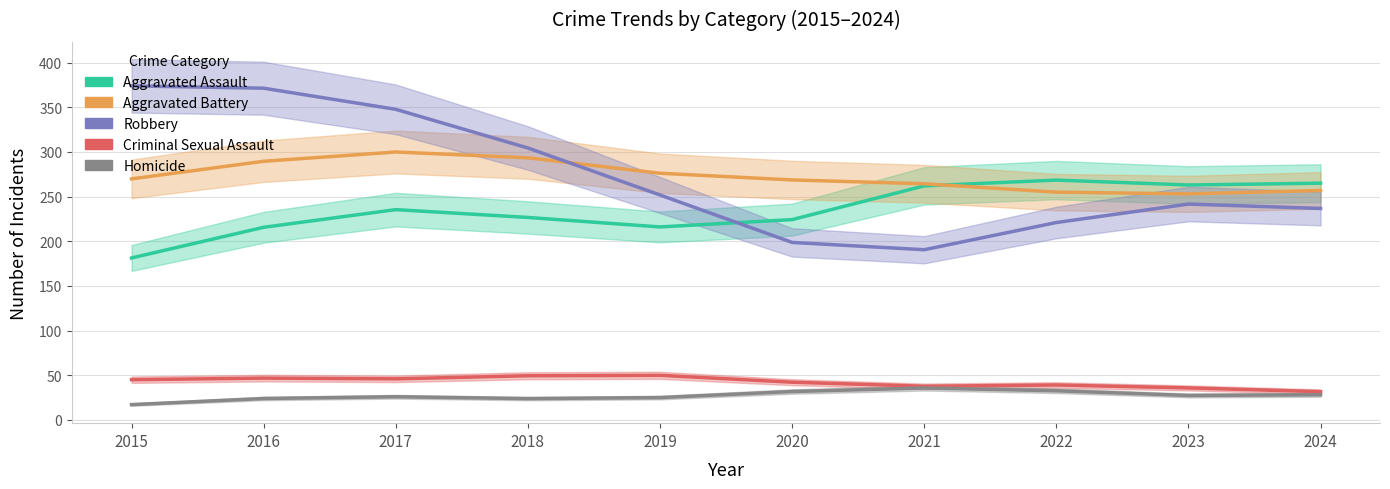

Rank the series by their maximum value, from lowest to highest.

Homicide, Criminal Sexual Assault, Aggravated Assault, Aggravated Battery, Robbery